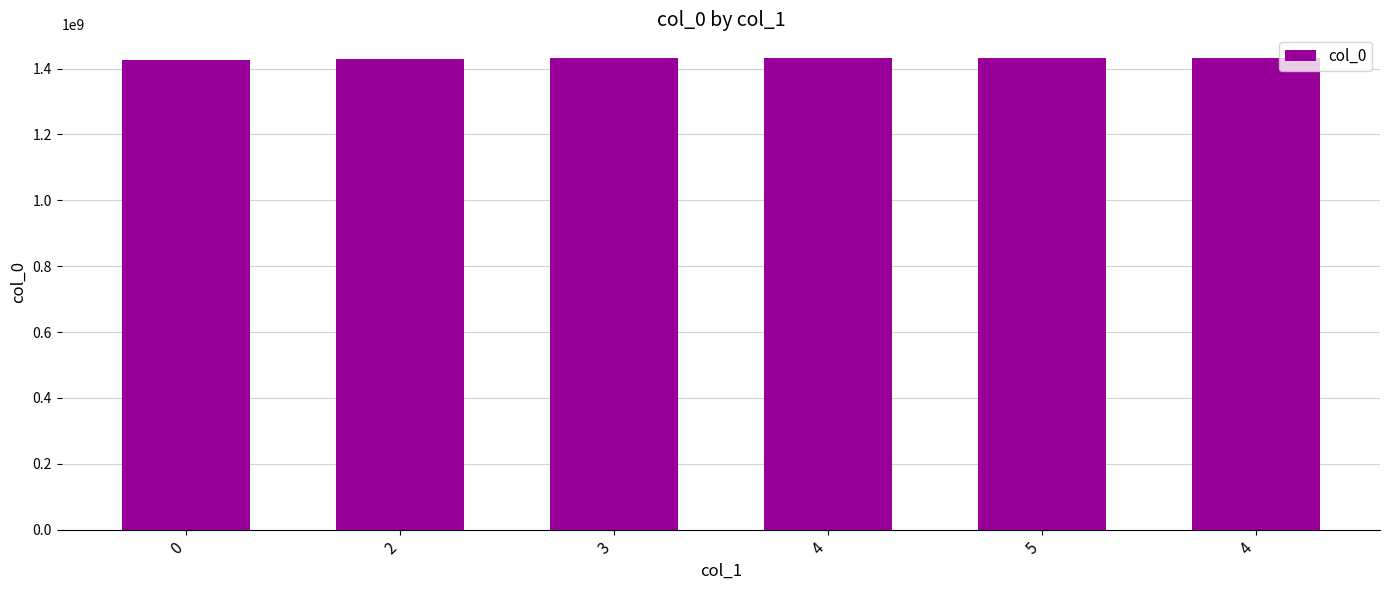

What is the change in value from 3 to 5?

+604797